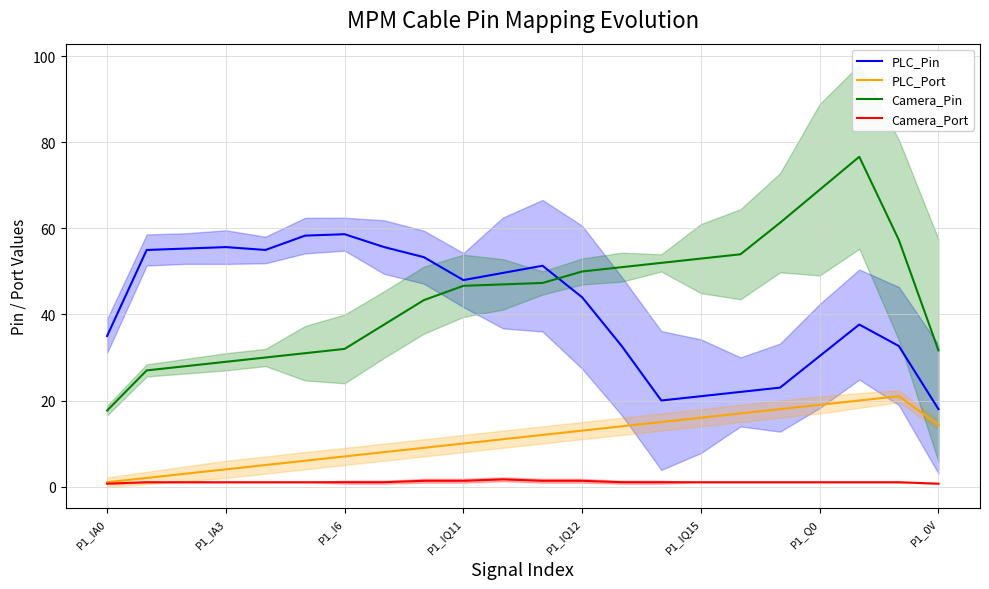

Where is the first local maximum for Camera_Port?

10